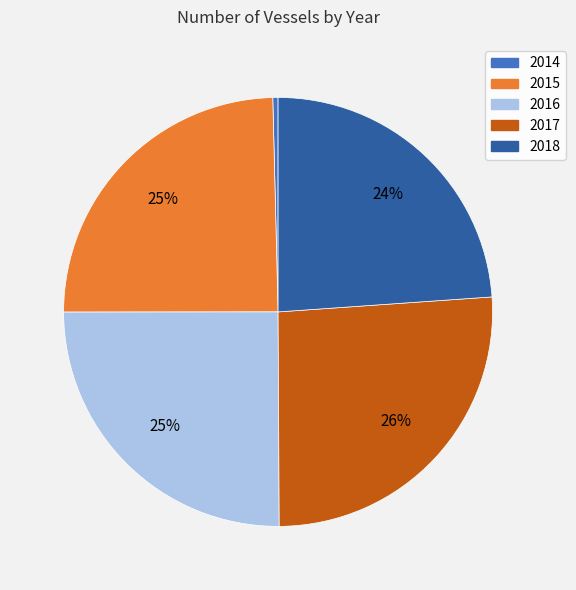

Is there a majority slice in this chart?

No